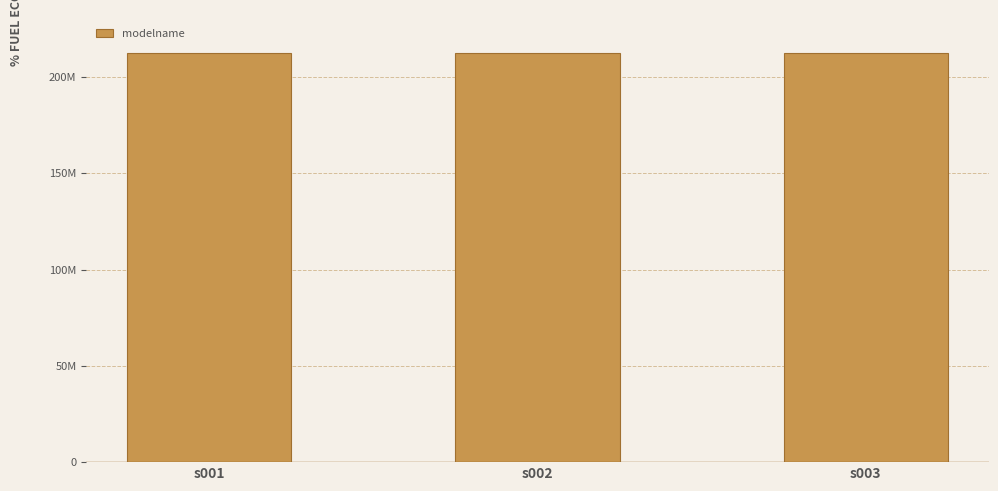

What is the smallest value displayed?

212214563